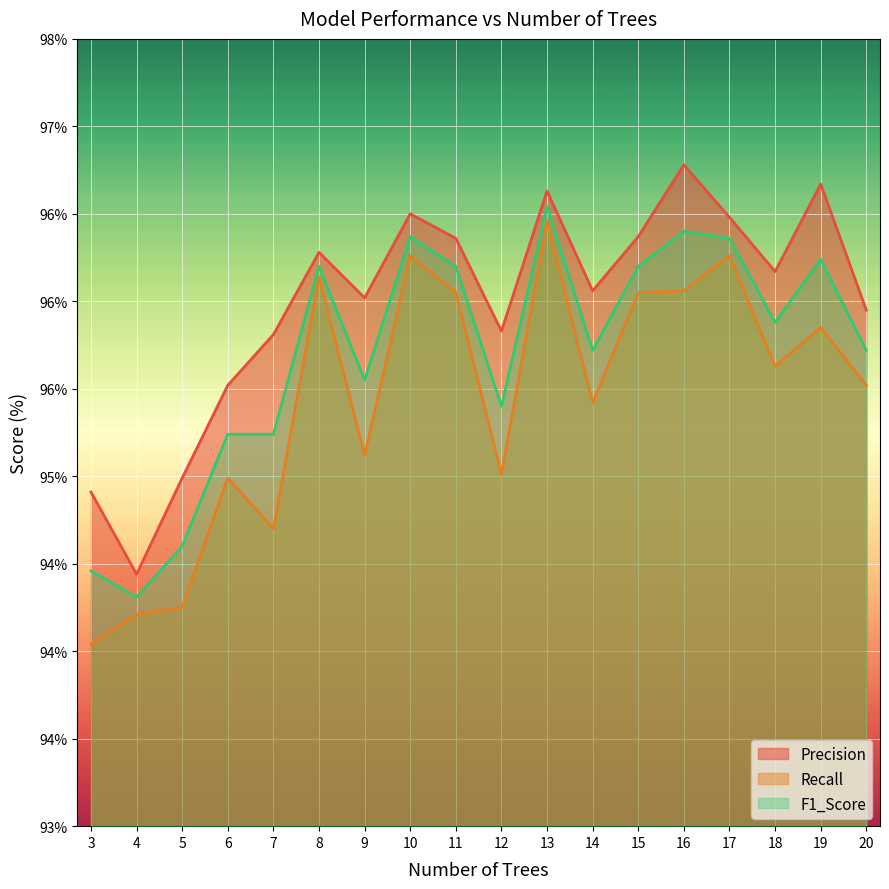

Reading left to right, list all the values displayed in this chart.

Precision: 94.9	94.4	95.0	95.5	95.8	96.3	96.0	96.5	96.4	95.8	96.6	96.1	96.4	96.8	96.5	96.2	96.7	96.0
Recall: 94.0	94.2	94.2	95.0	94.7	96.1	95.1	96.3	96.0	95.0	96.5	95.4	96.0	96.1	96.3	95.6	95.8	95.5
F1_Score: 94.5	94.3	94.6	95.2	95.2	96.2	95.5	96.4	96.2	95.4	96.5	95.7	96.2	96.4	96.4	95.9	96.2	95.7